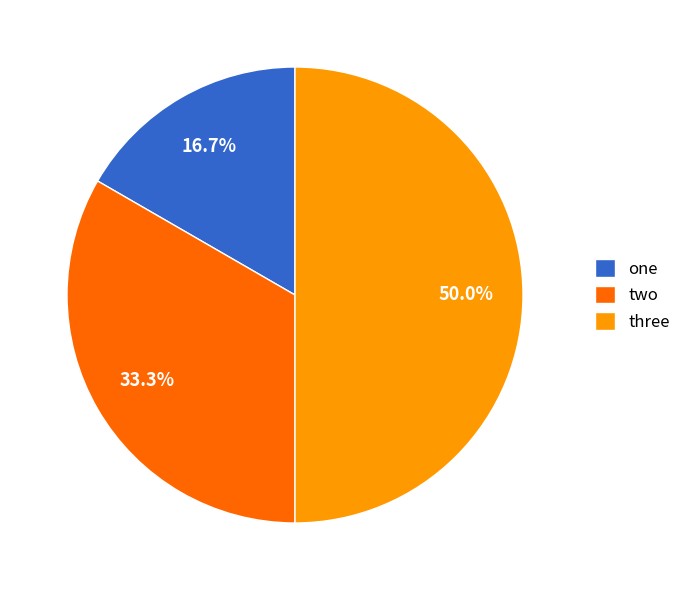

Count the number of slices in the pie.

3